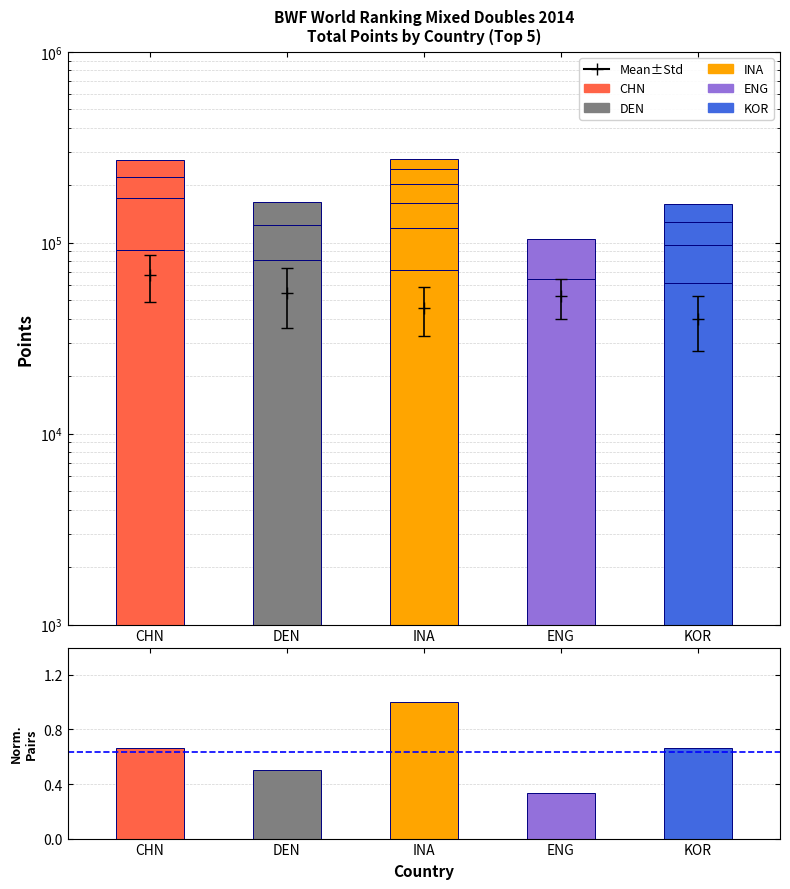

What is the difference between the values at ENG and CHN?

0.3